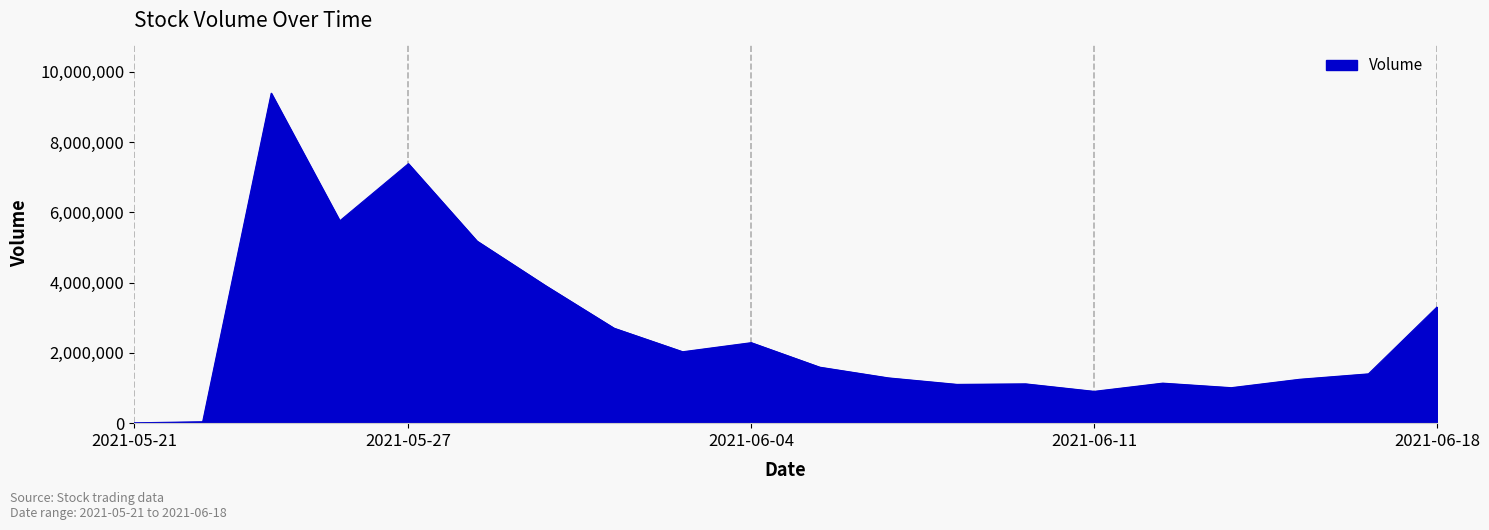

What is the greatest value displayed?

9389600